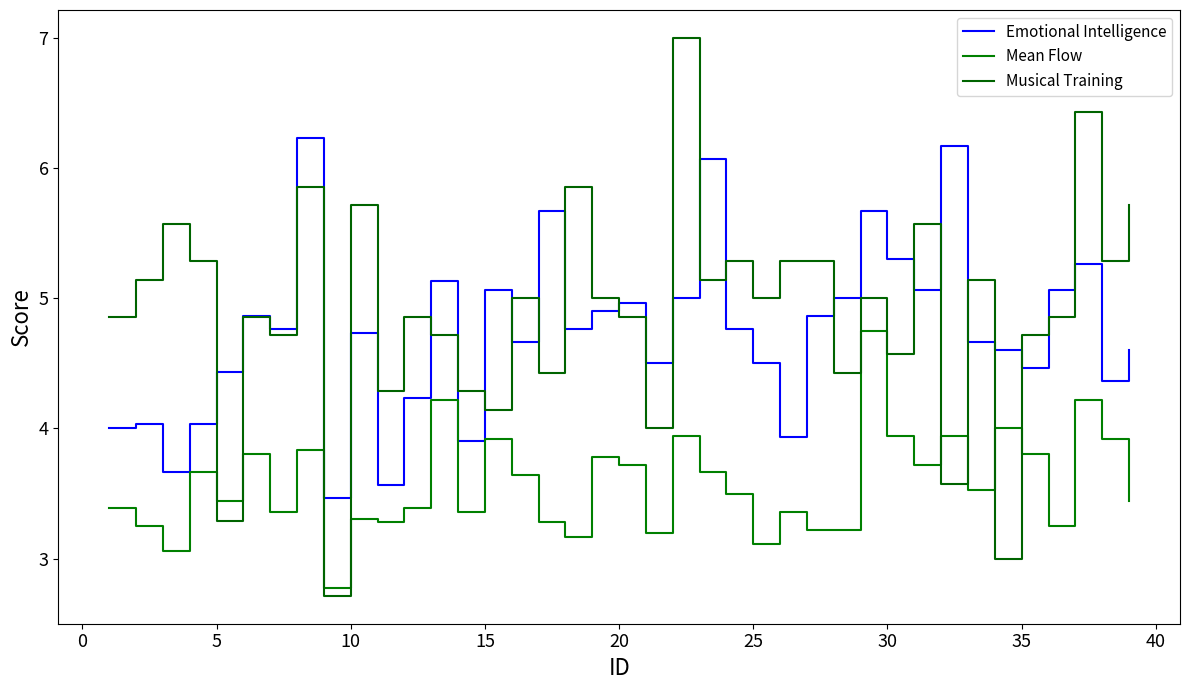

Rank the series by their maximum value, from highest to lowest.

Musical Training, Emotional Intelligence, Mean Flow